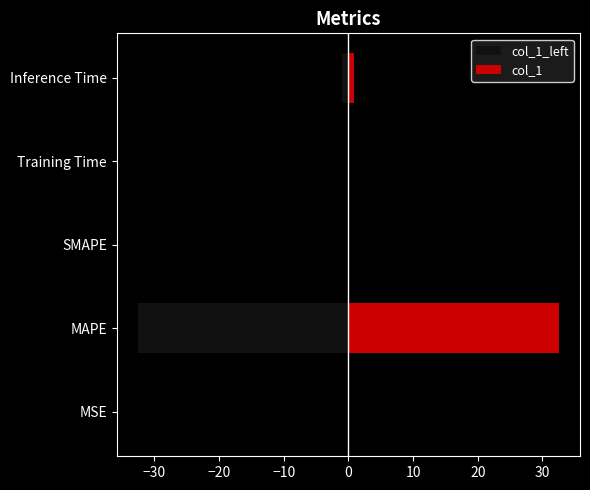

What is the minimum value for col_1_left?

-32.5